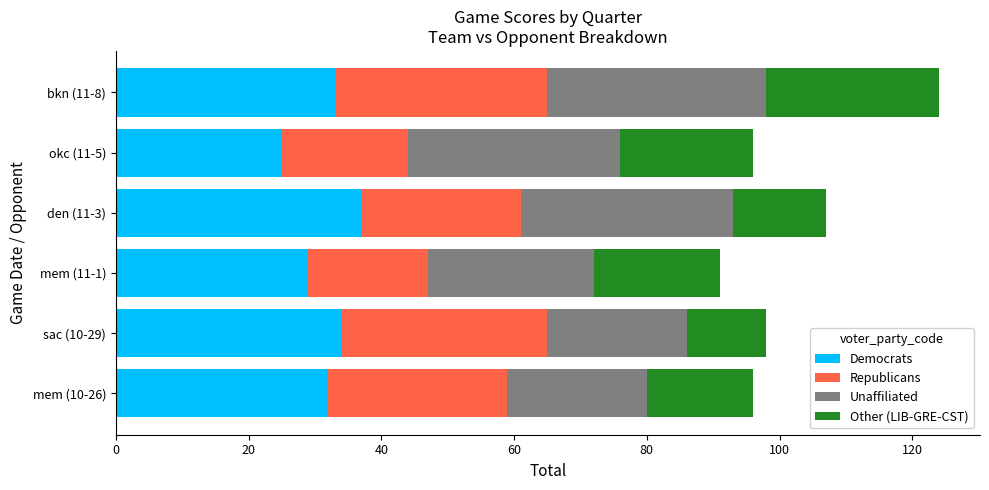

At which category is the sum across all series the highest?

bkn (11-8)